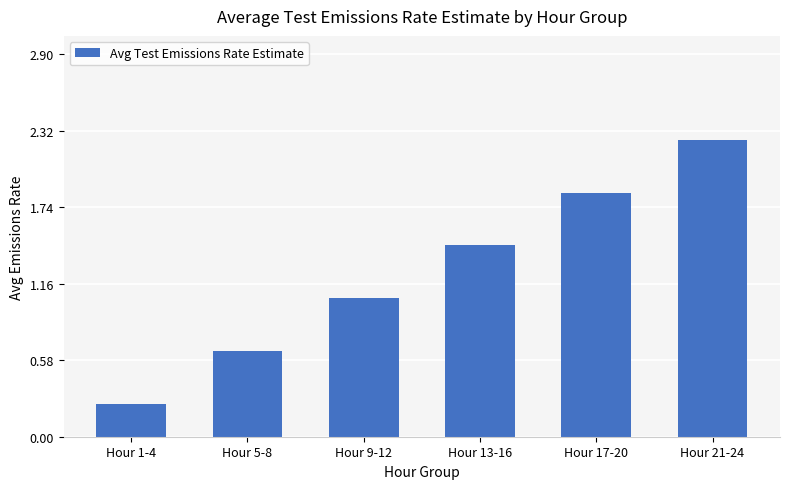

How many bars are there in total?

6